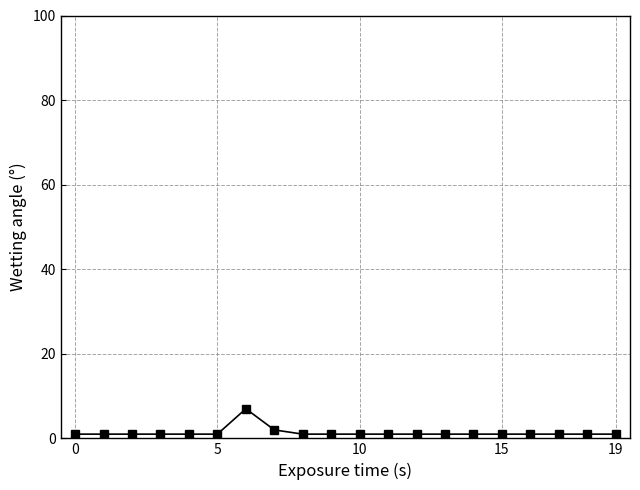

What is the sum of all values?

27